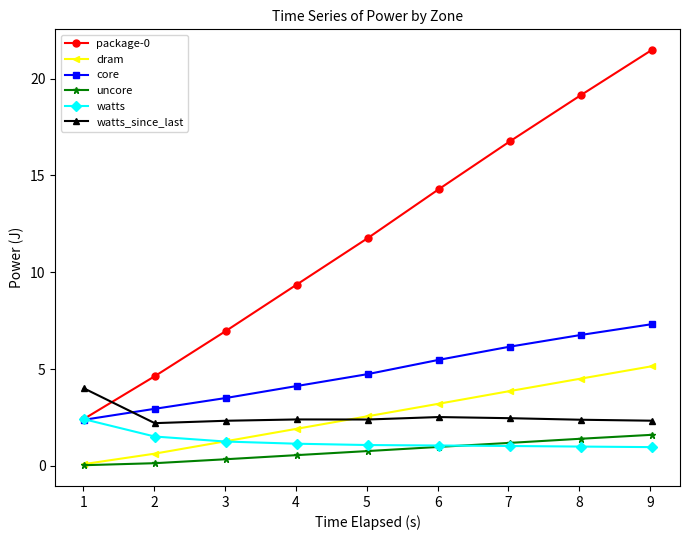

True or false: package-0 and dram cross at least once.

False